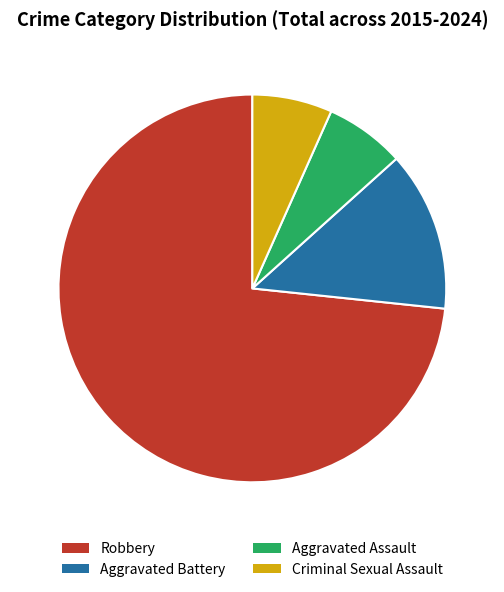

Is it true that Criminal Sexual Assault is 21% of the pie?

False